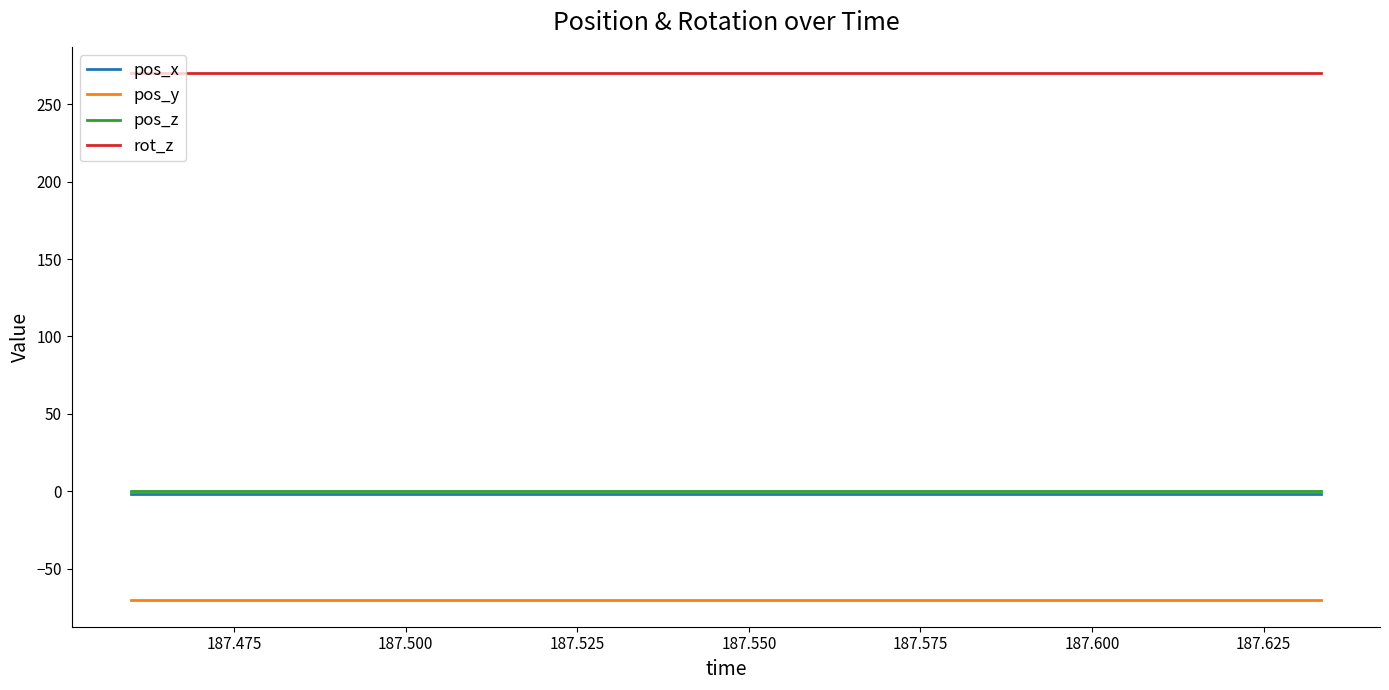

True or false: pos_x and rot_z intersect in this chart.

False